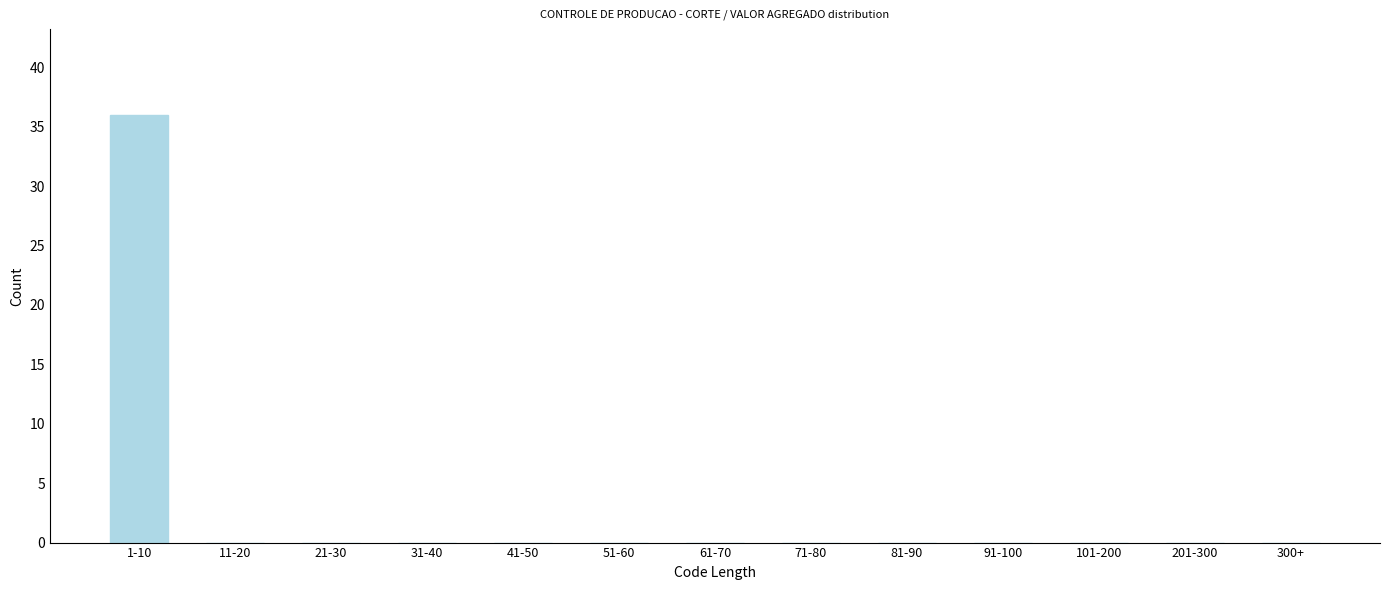

Reading left to right, what are all the values shown in this chart?

1-10=36	11-20=0	21-30=0	31-40=0	41-50=0	51-60=0	61-70=0	71-80=0	81-90=0	91-100=0	101-200=0	201-300=0	300+=0